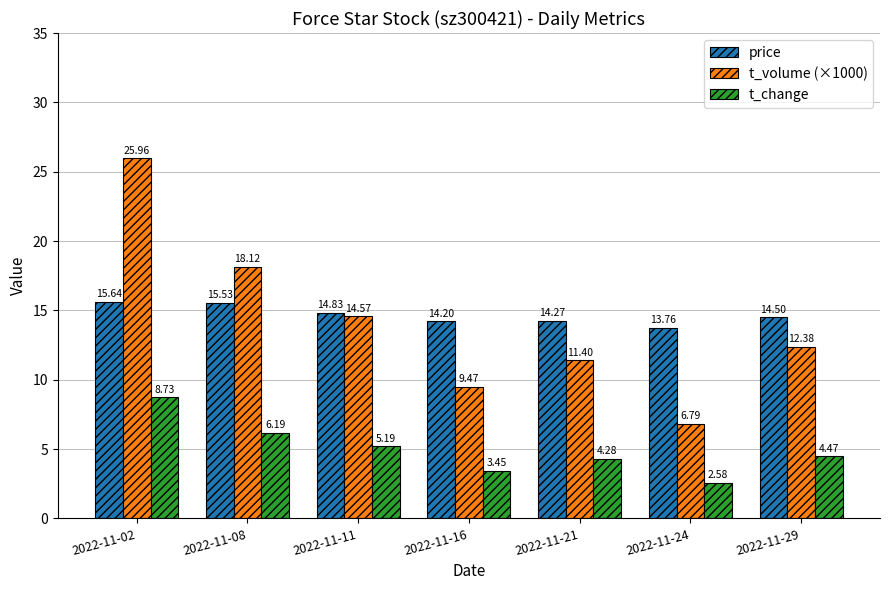

Between 2022-11-02 and 2022-11-16, which series saw the biggest shift?

t_volume (×1000)